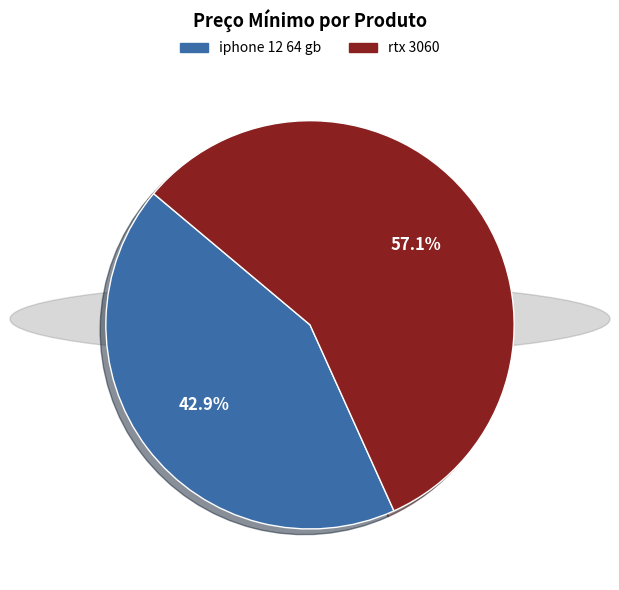

The iphone 12 64 gb slice represents 43% of the pie. True or false?

True